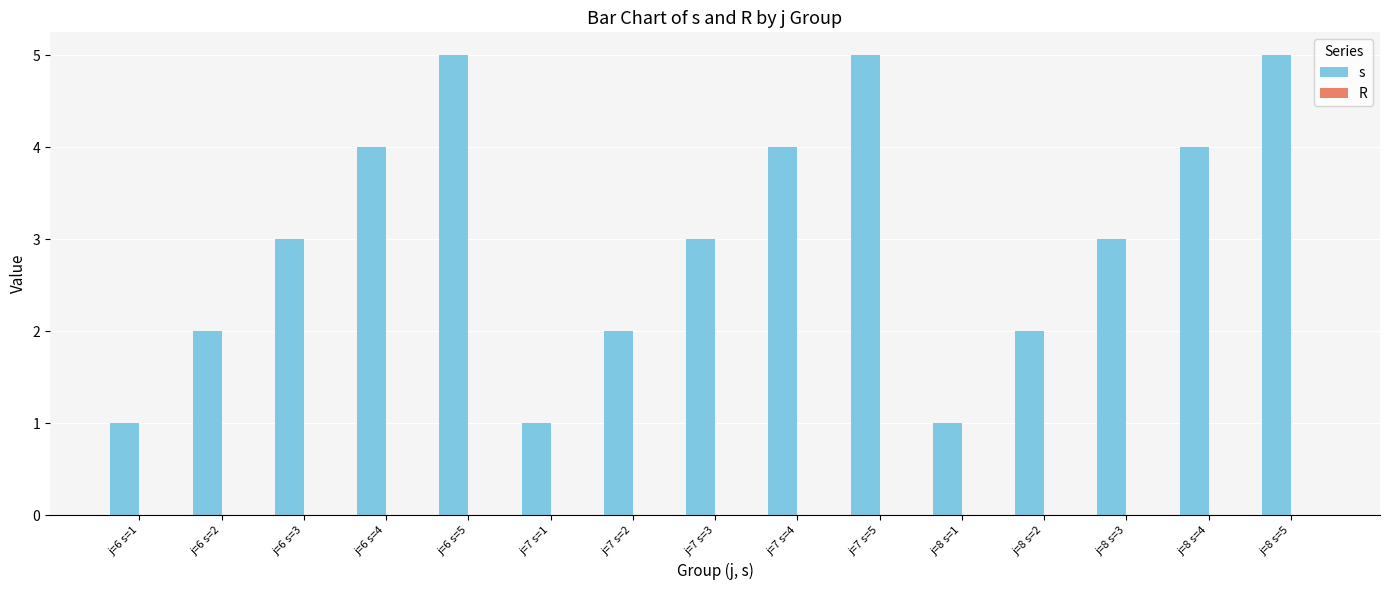

What is the change in value from j=6 s=4 to j=7 s=1?

-3